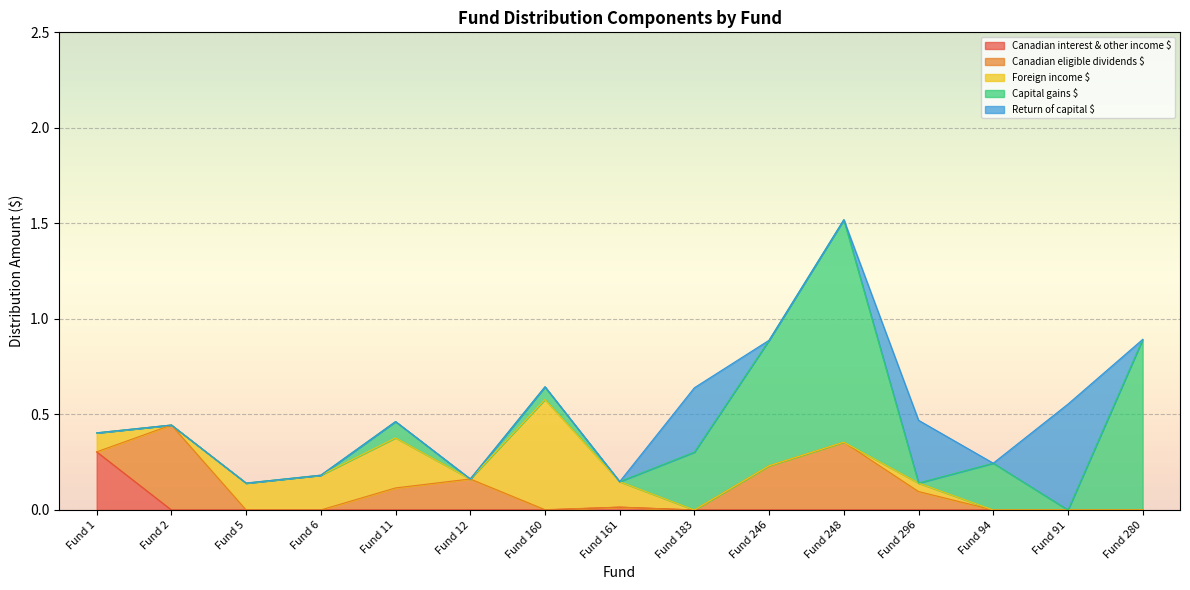

Reading left to right, what are all the values shown in this chart?

Canadian interest & other income $: 0.3	0.0	0.0	0.0	0.0	0.0	0.0	0.0	0.0	0.0	0.0	0.0	0.0	0.0	0.0
Canadian eligible dividends $: 0.0	0.4	0.0	0.0	0.1	0.2	0.0	0.0	0.0	0.2	0.4	0.1	0.0	0.0	0.0
Foreign income $: 0.1	0.0	0.1	0.2	0.3	0.0	0.6	0.1	0.0	0.0	0.0	0.0	0.0	0.0	0.0
Capital gains $: 0.0	0.0	0.0	0.0	0.1	0.0	0.1	0.0	0.3	0.7	1.2	0.0	0.2	0.0	0.9
Return of capital $: 0.0	0.0	0.0	0.0	0.0	0.0	0.0	0.0	0.3	0.0	0.0	0.3	0.0	0.6	0.0